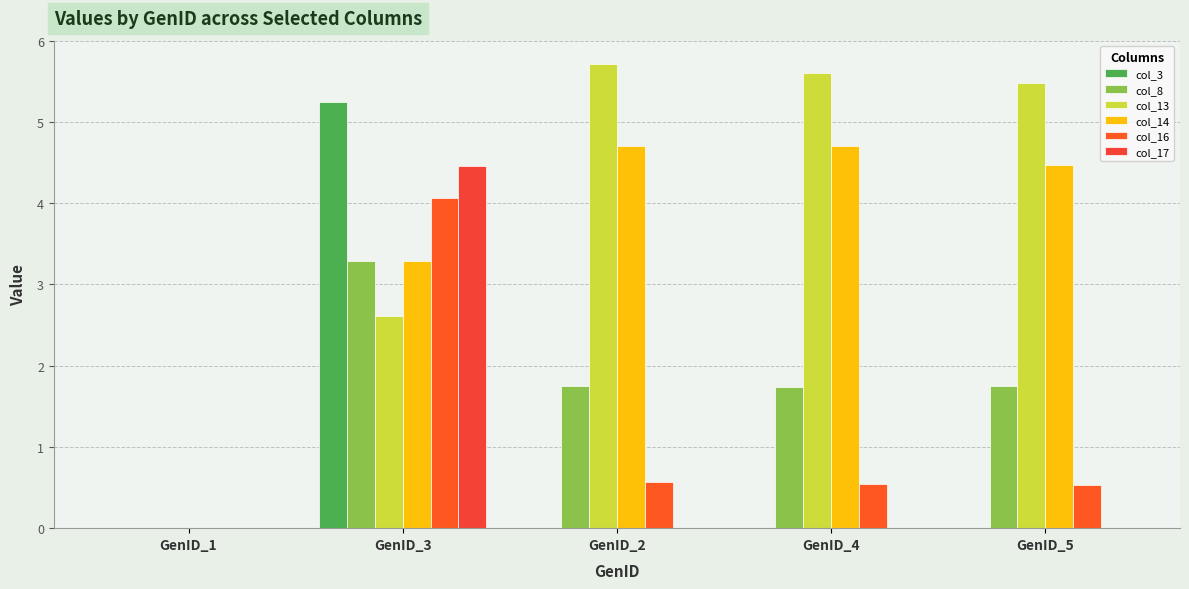

Reading right to left, list all the values displayed in this chart.

col_3: 0.0	0.0	0.0	5.3	0.0
col_8: 1.7	1.7	1.7	3.3	0.0
col_13: 5.5	5.6	5.7	2.6	0.0
col_14: 4.5	4.7	4.7	3.3	0.0
col_16: 0.5	0.5	0.6	4.1	0.0
col_17: 0.0	0.0	0.0	4.5	0.0